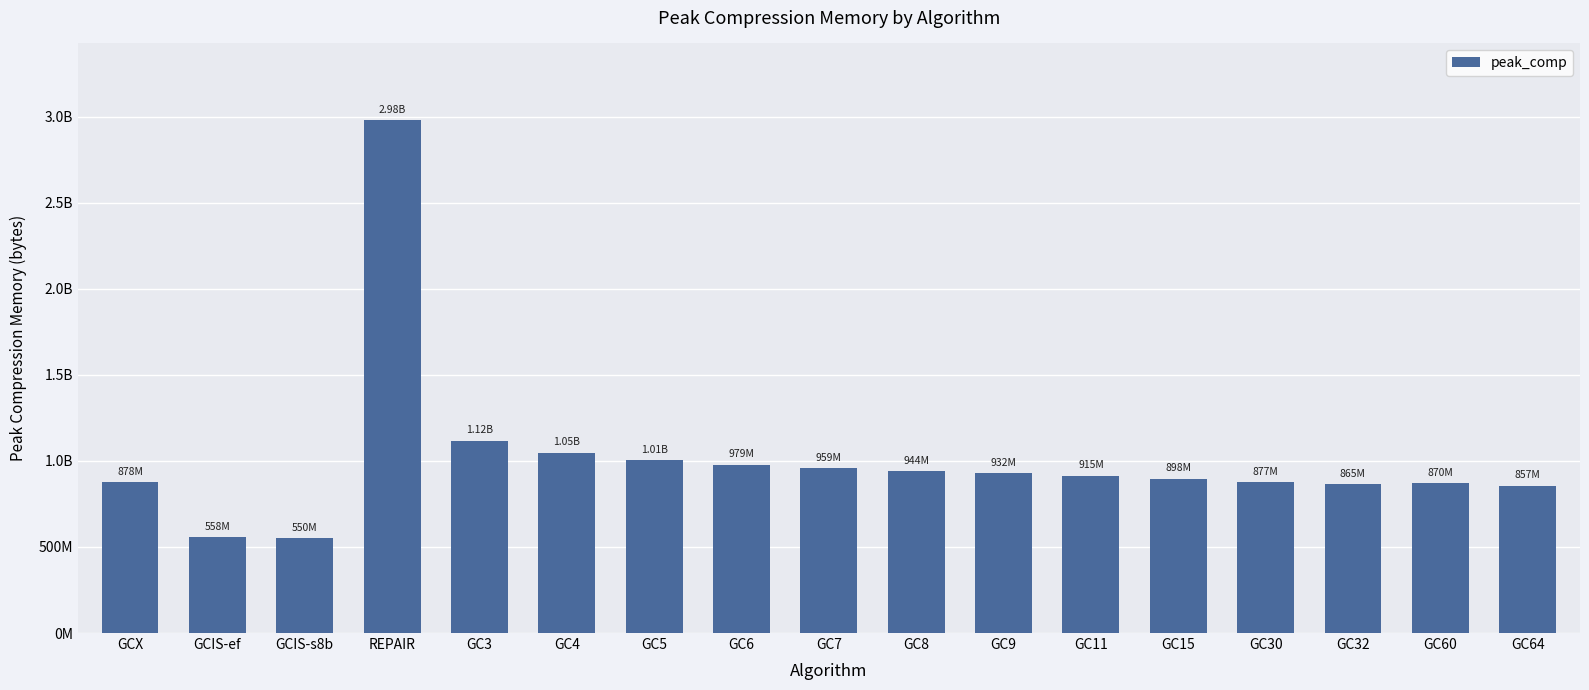

What is the difference between the values at GC30 and GC9?

55102224